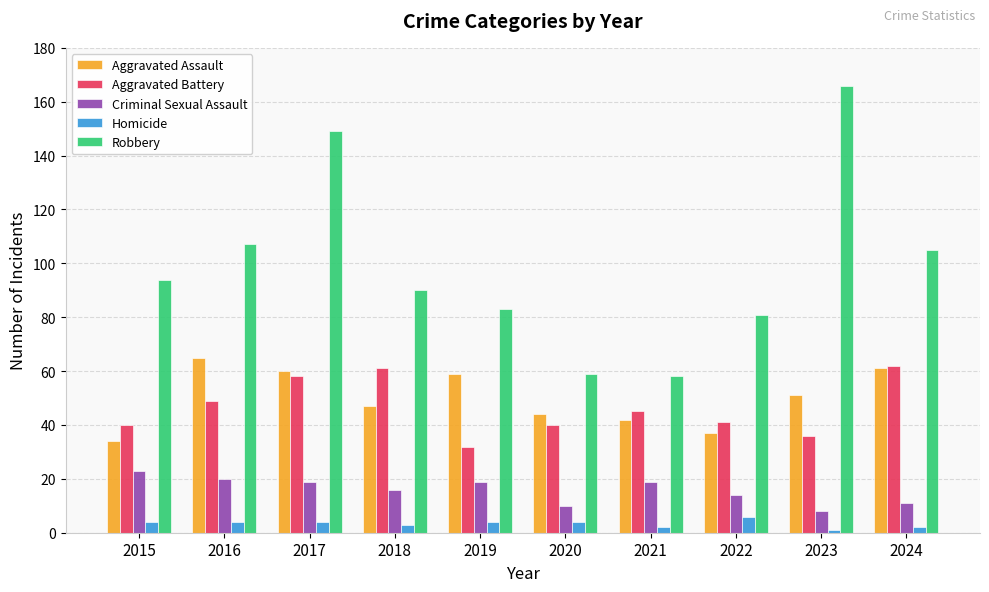

At which label does Aggravated Battery first exceed 45?

2016